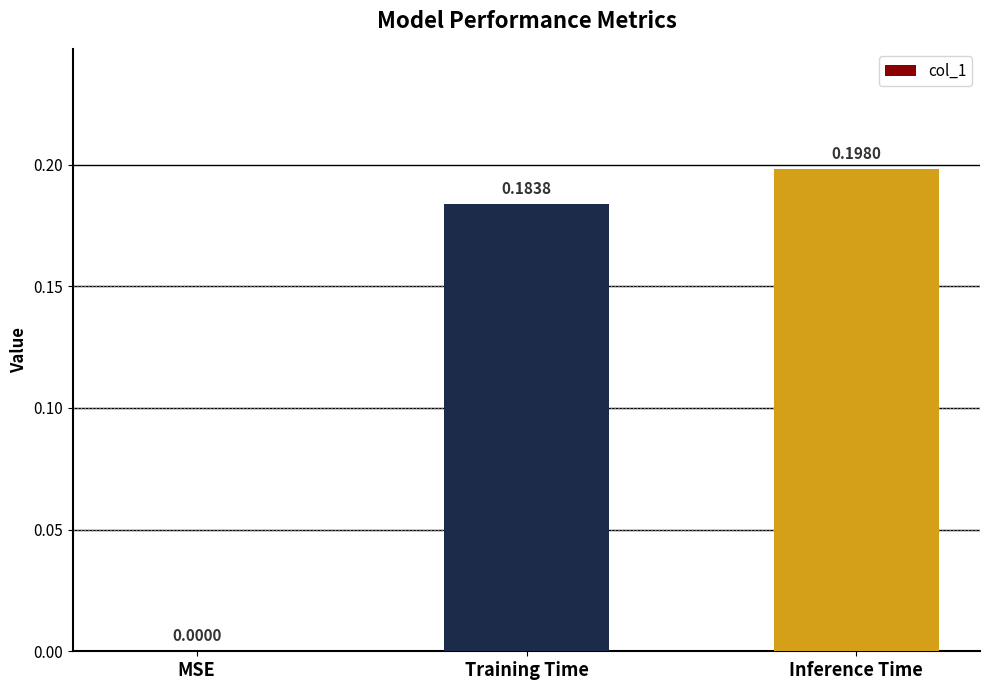

Which has a higher value, MSE or Training Time?

Training Time